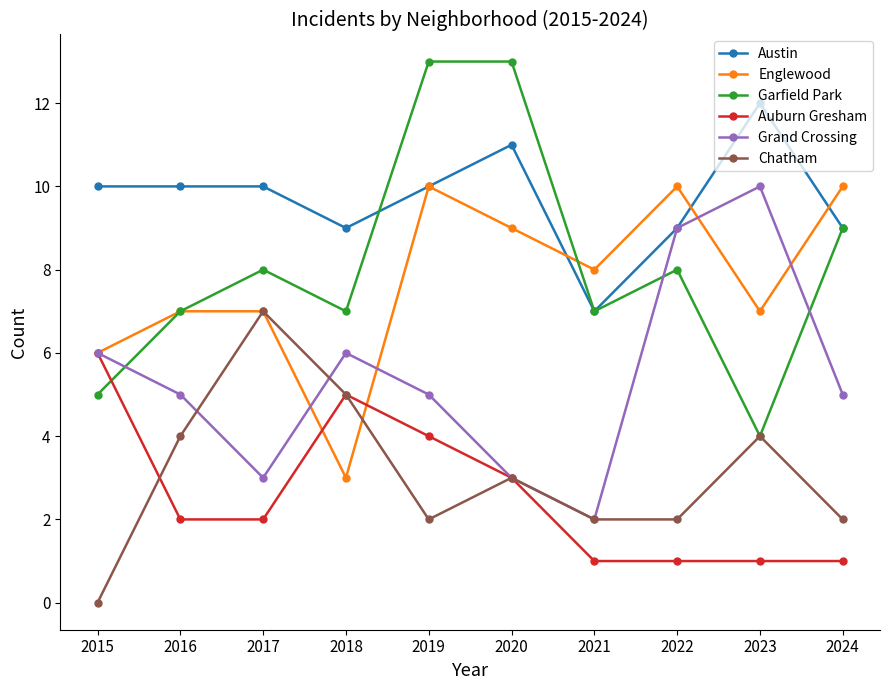

How many lines are shown in the chart?

6